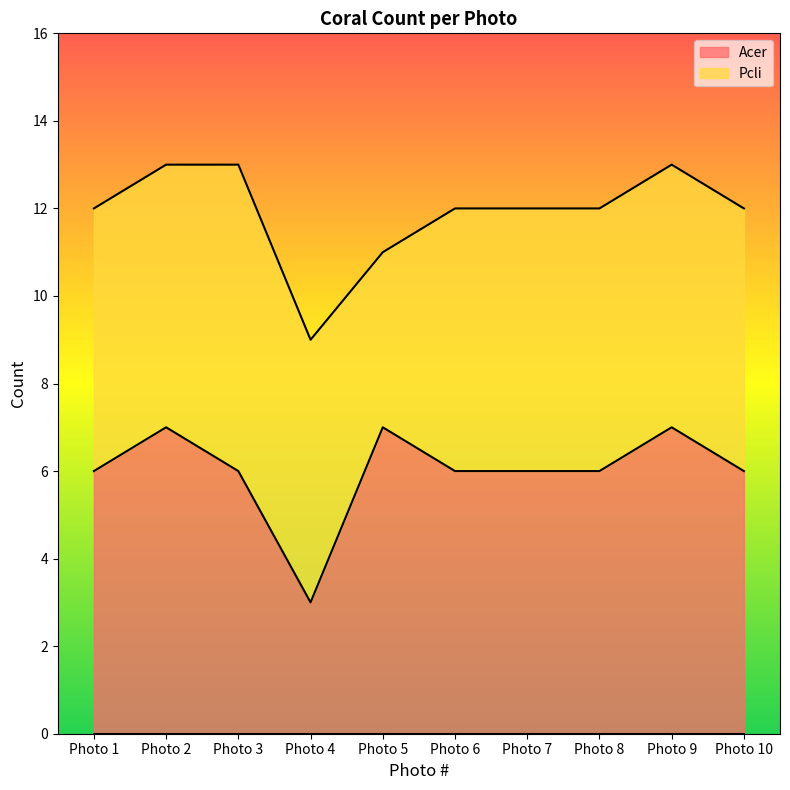

Count the number of values greater than 6.

3